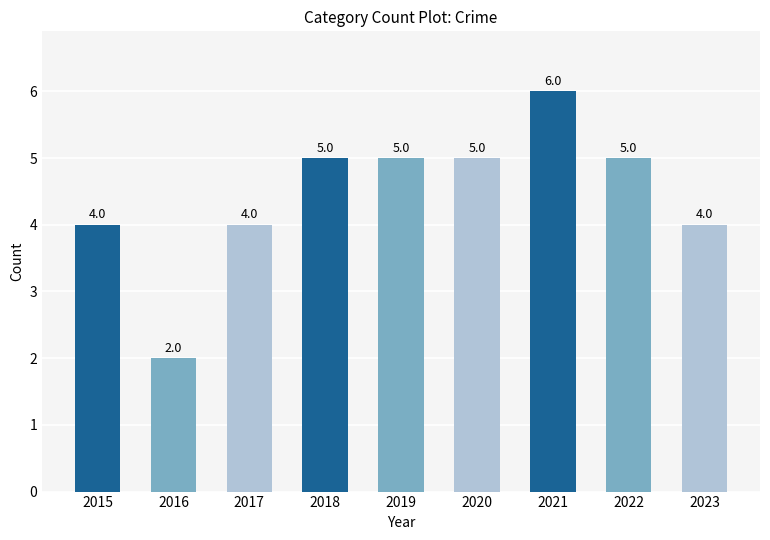

The chart shows a value of 6 at 2021. True or false?

True